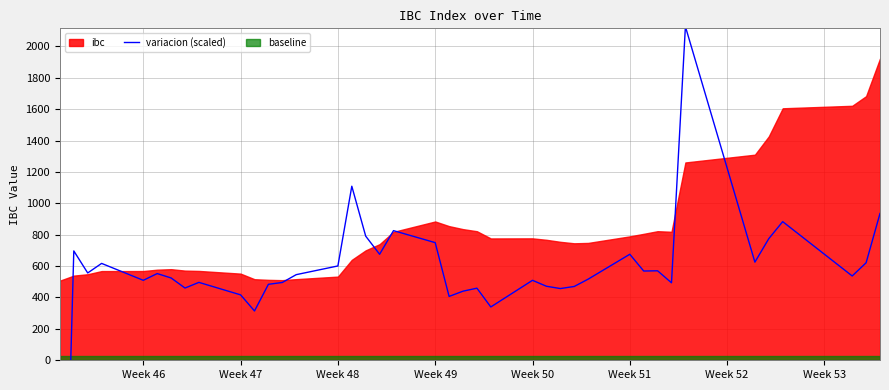

What is the sum of all values?

21810.5